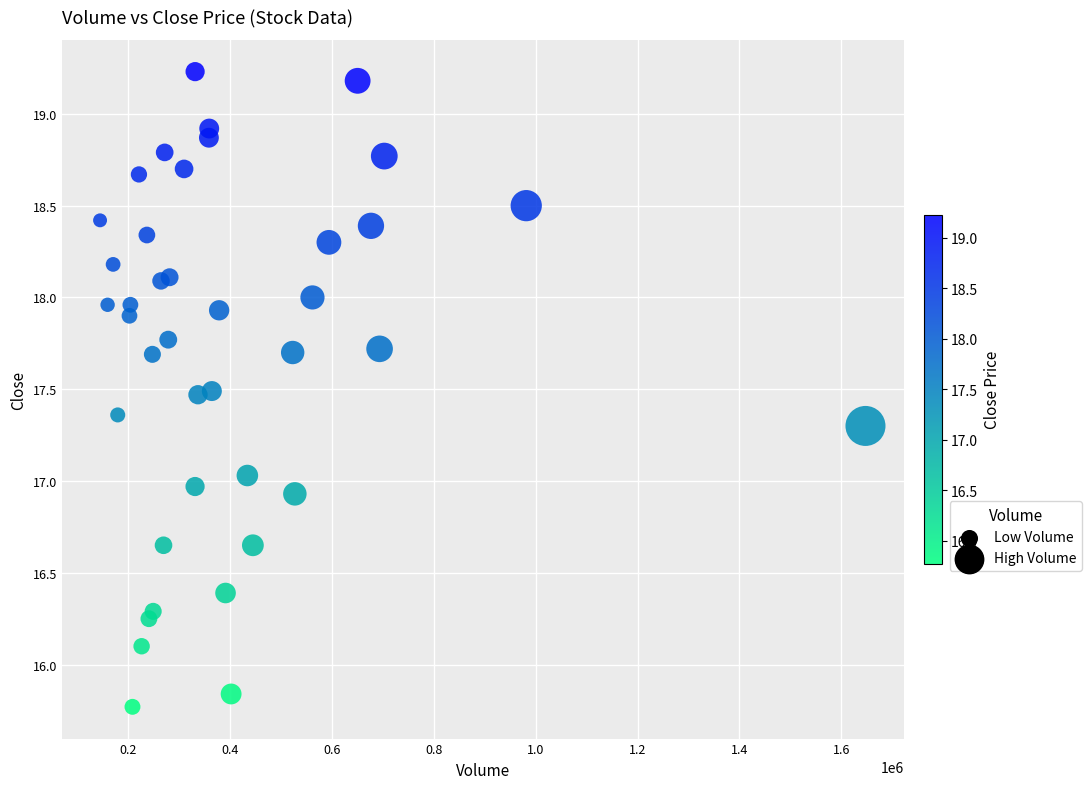

What is the range of Y values (max minus min)?

3.5